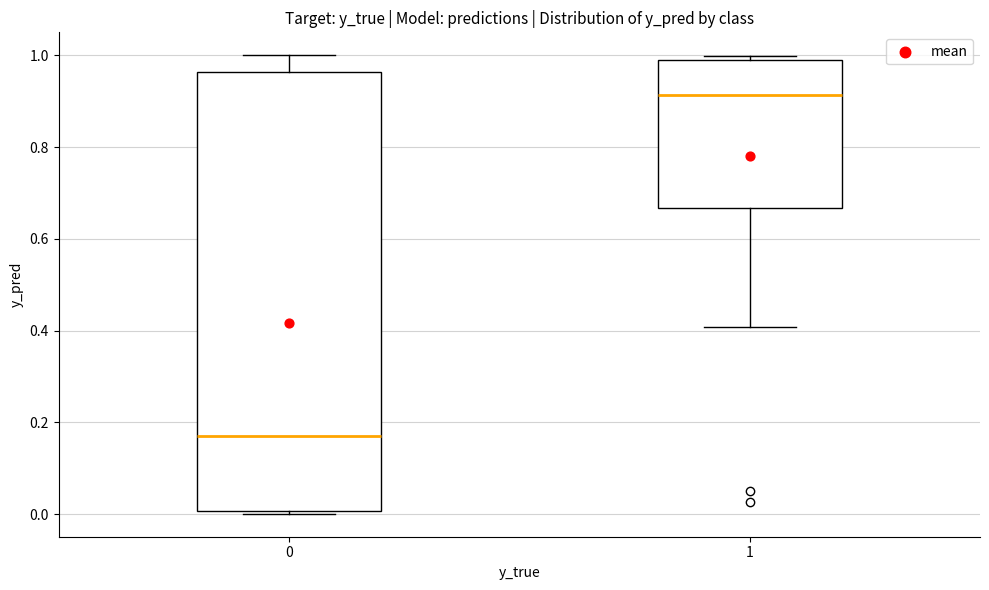

Which box has the lowest median line?

0